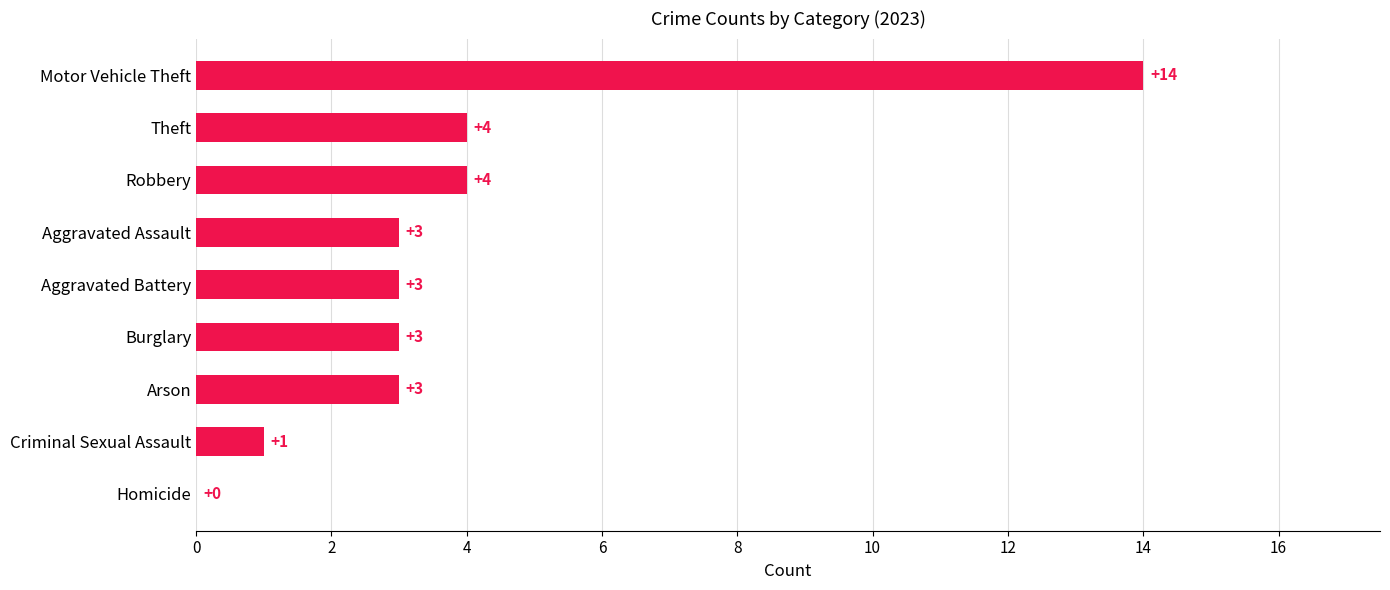

What is the change in value from Motor Vehicle Theft to Arson?

-11